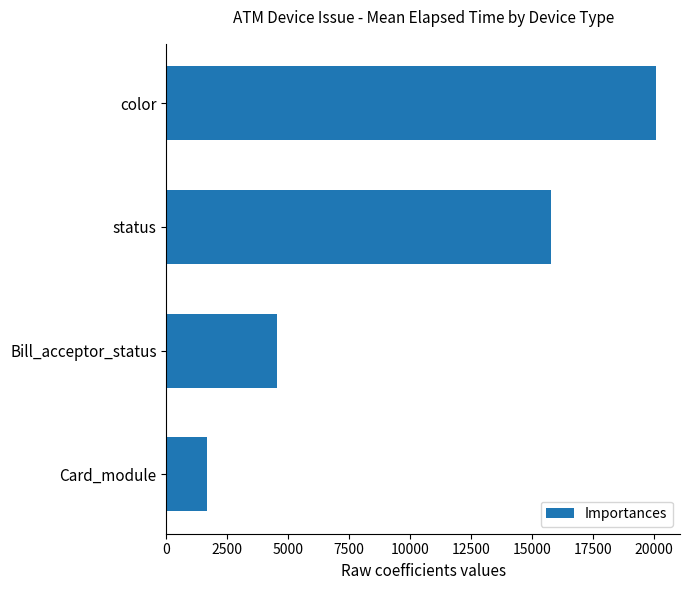

Reading bottom to top, what are all the values shown in this chart?

Card_module=1677	Bill_acceptor_status=4555	status=15763	color=20065